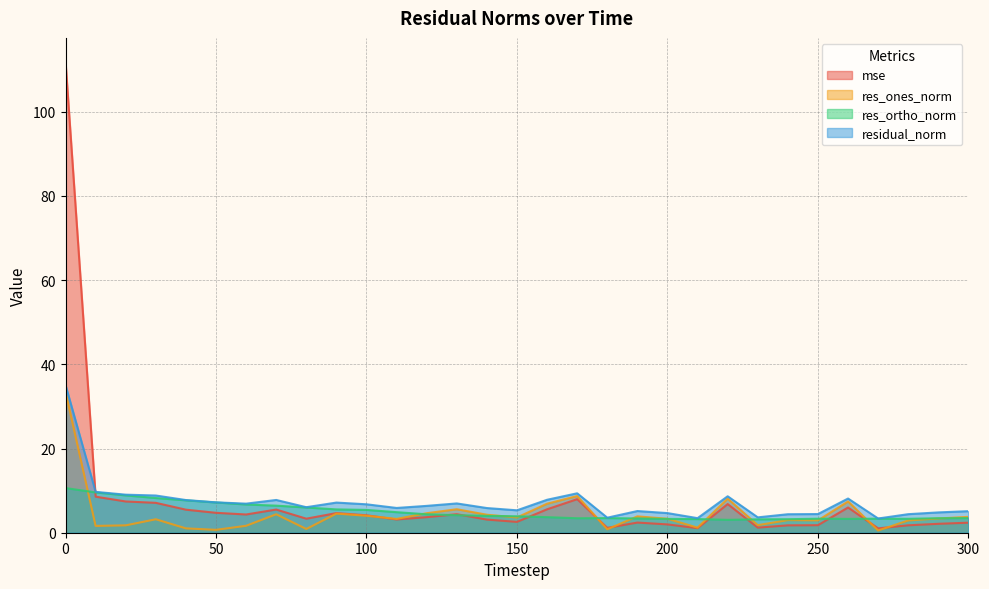

How many values in the mse series exceed 3?

19